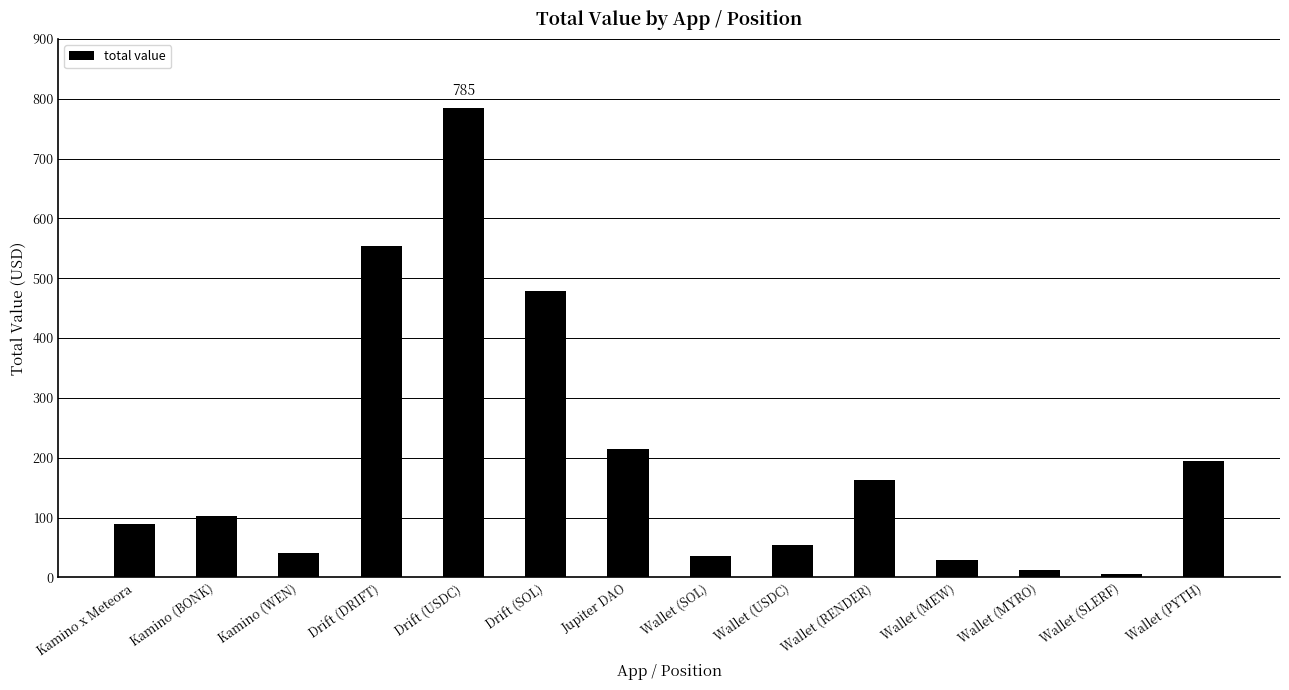

What position from the right is Wallet (SLERF)?

2